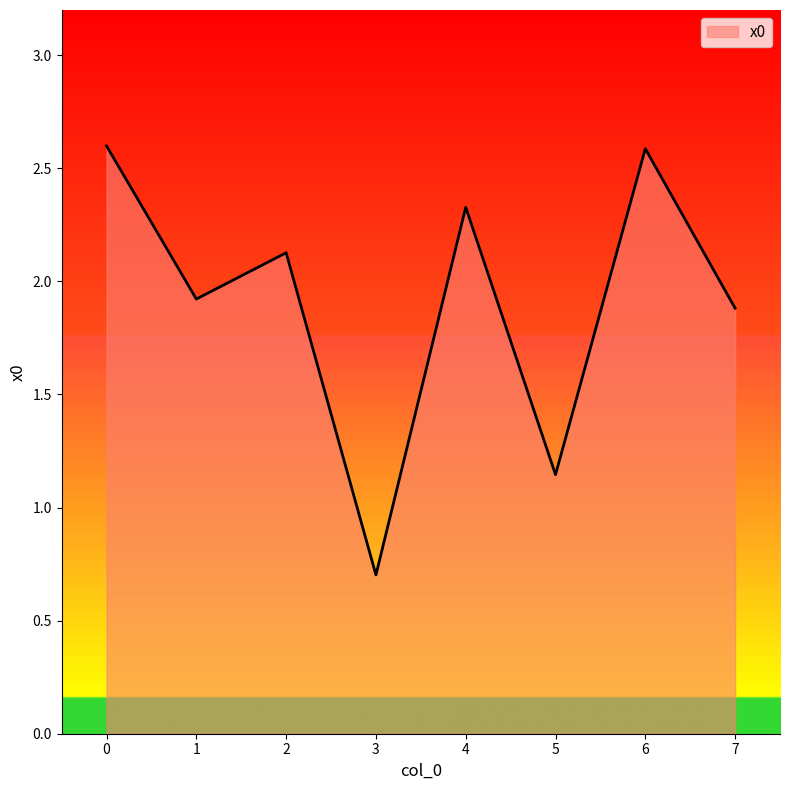

What is the difference between the maximum and minimum values?

1.9